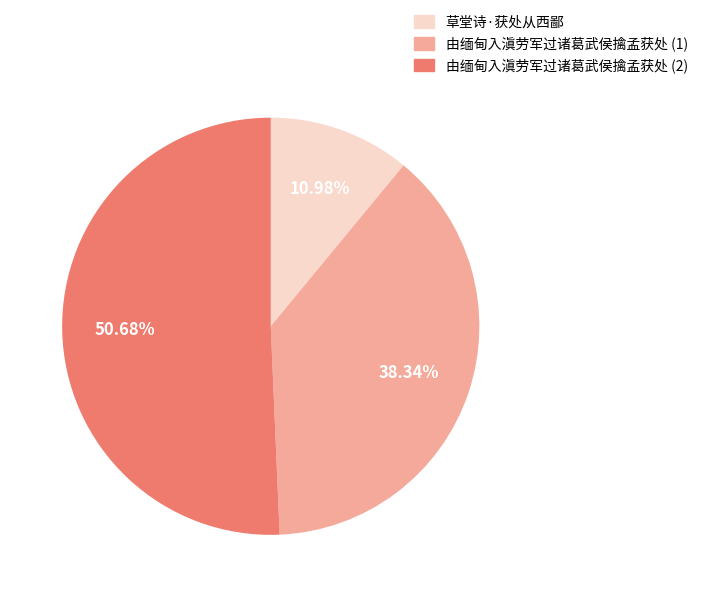

Is there a majority slice in this chart?

Yes